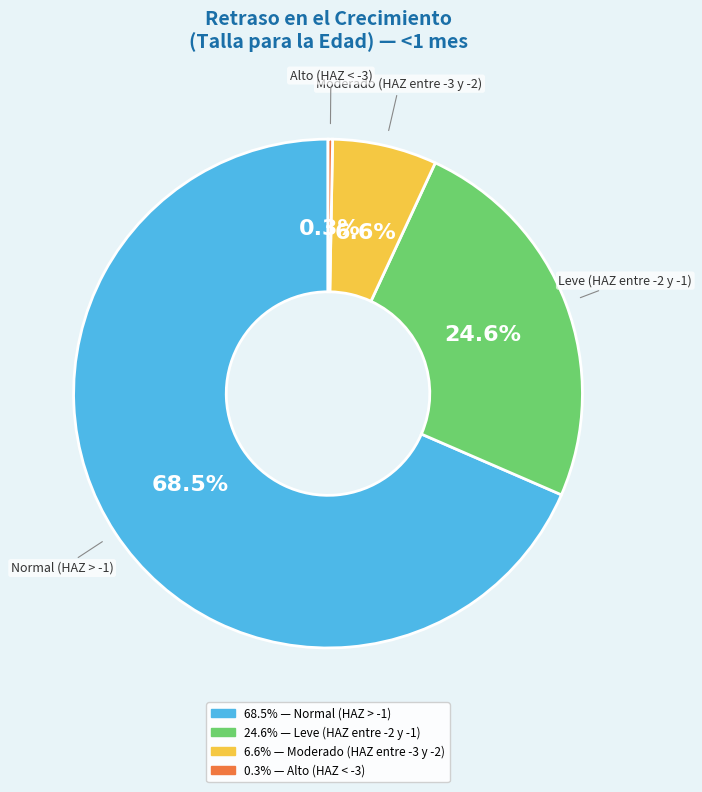

Does any single category account for the majority?

Yes